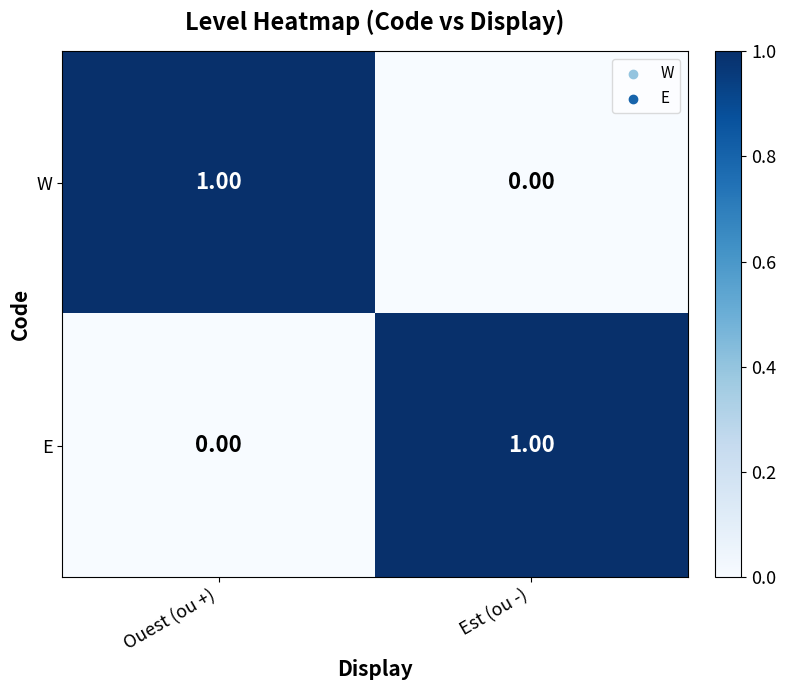

Is the value of E at Ouest (ou +) greater than the value of W at Ouest (ou +)?

No